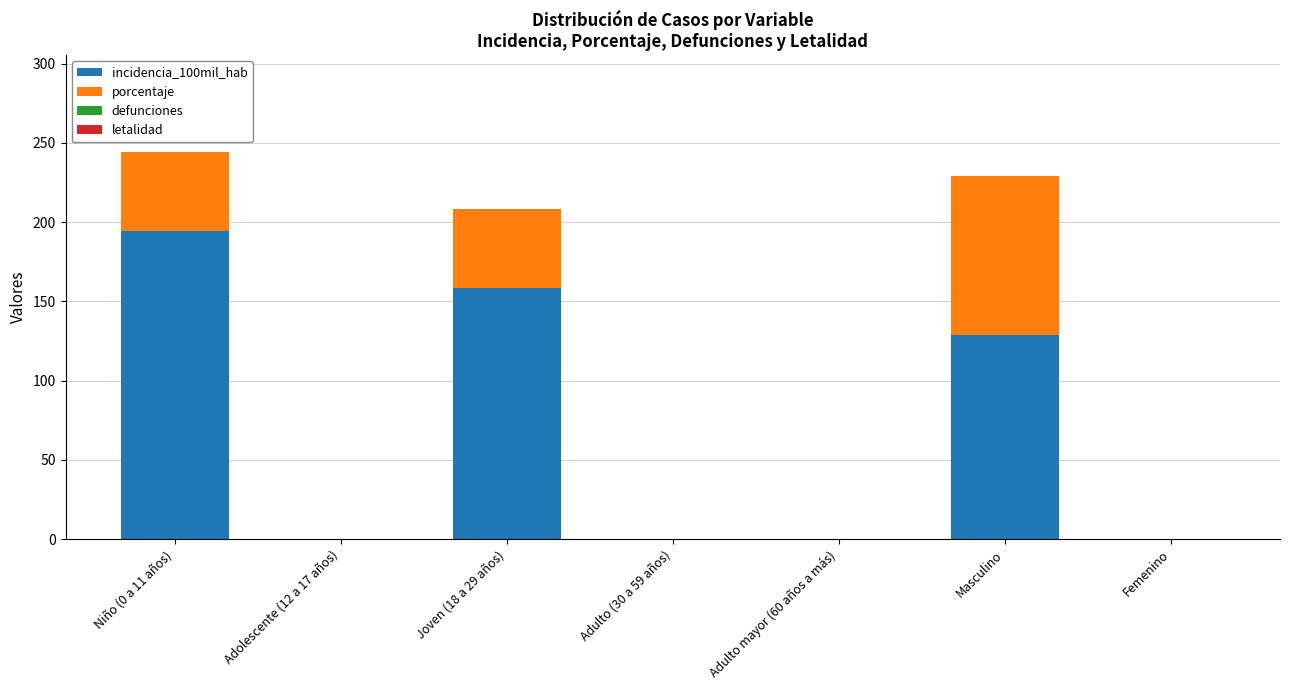

At which category is the sum across all series the highest?

Niño (0 a 11 años)